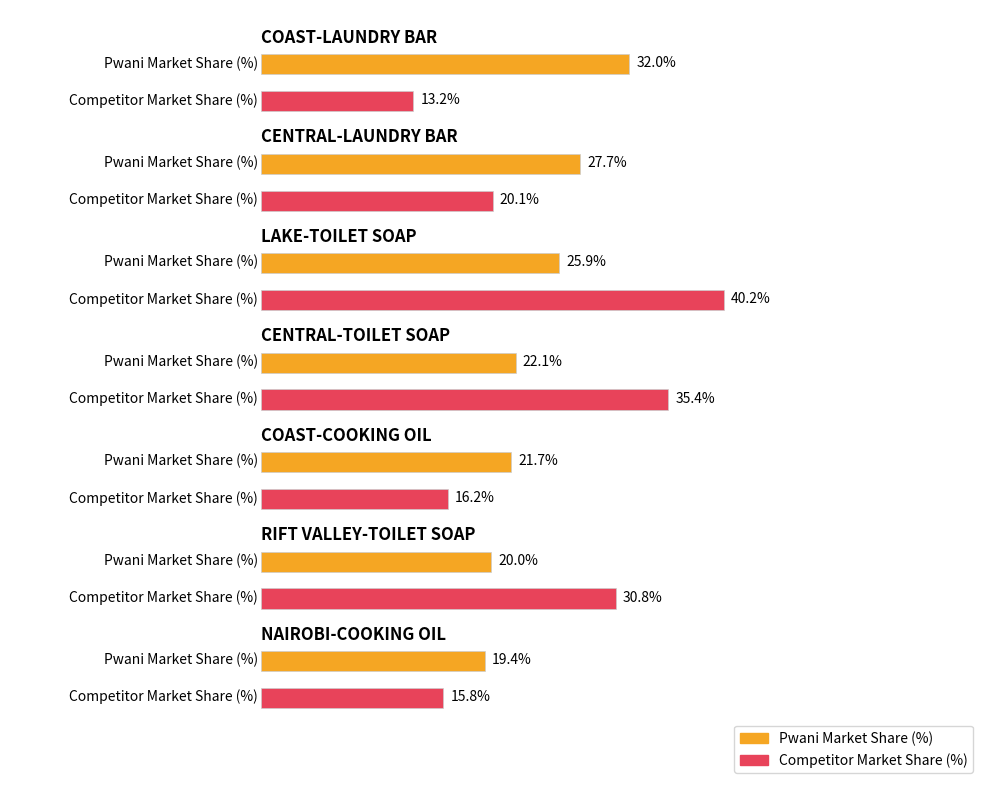

What is the label of the 6th bar from the right?

CENTRAL-LAUNDRY BAR